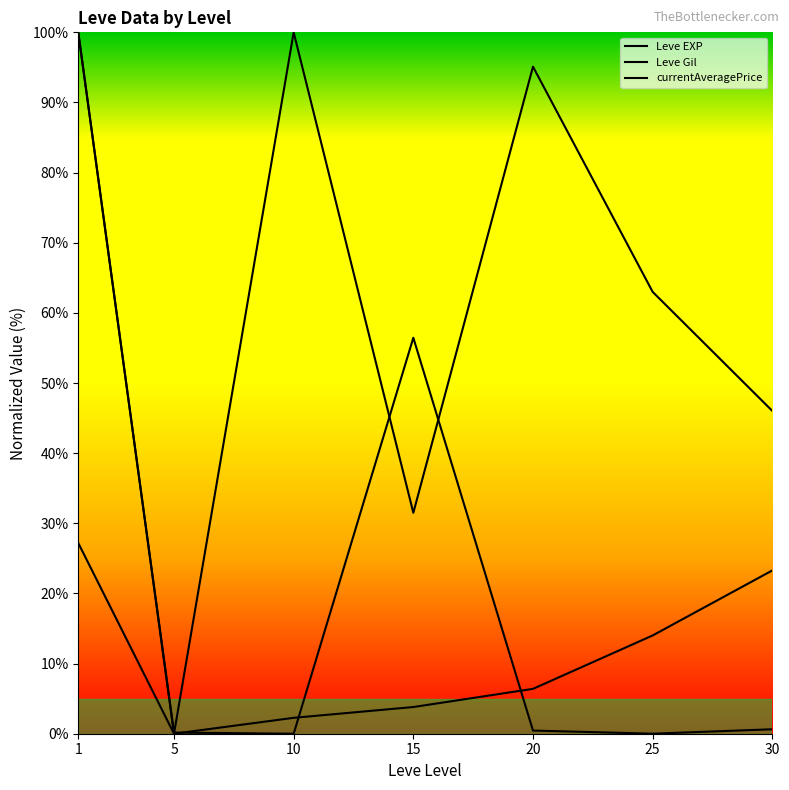

Is the value of currentAveragePrice at 5 greater than the value of Leve Gil at 1?

No